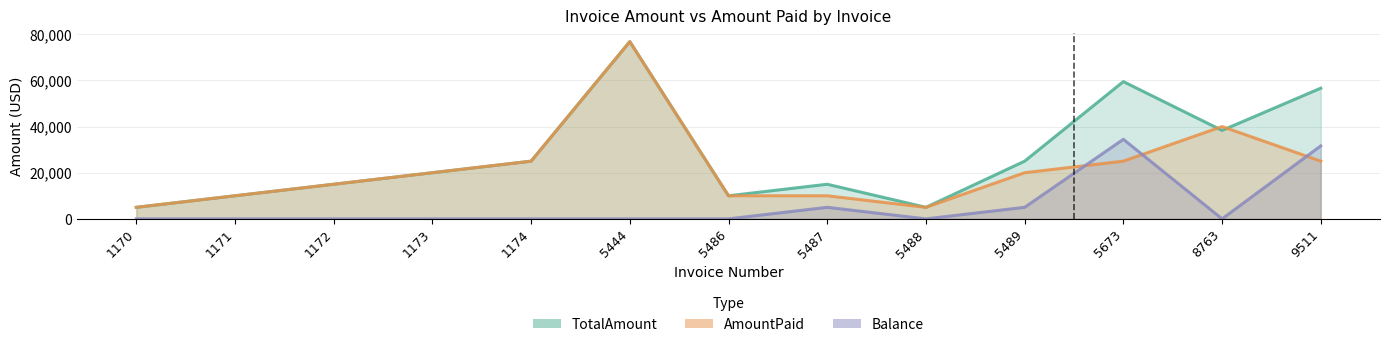

At which label is TotalAmount closest to 40890?

8763